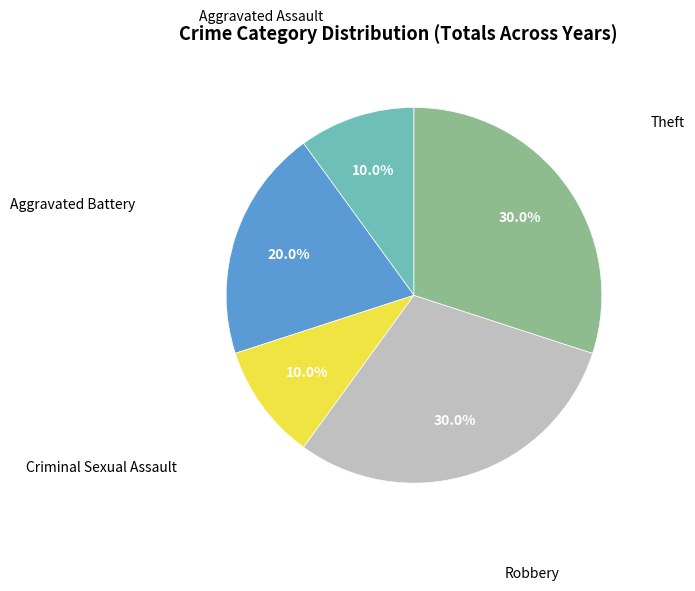

Does any single category account for the majority?

No